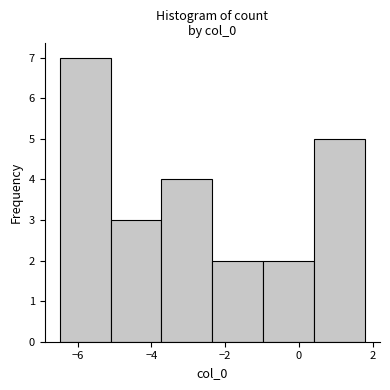

Over which range of the x-axis is the bar tallest?

-6.4 to -5.2